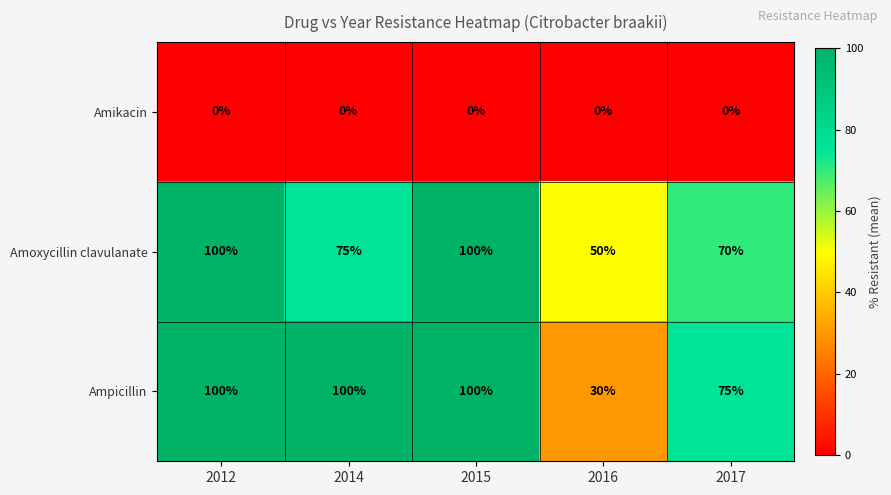

Which series changed the most between 2014 and 2015?

Amoxycillin clavulanate